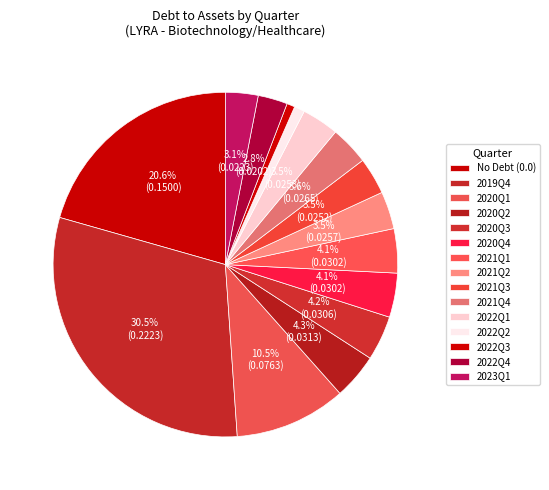

How many slices are in this pie chart?

15